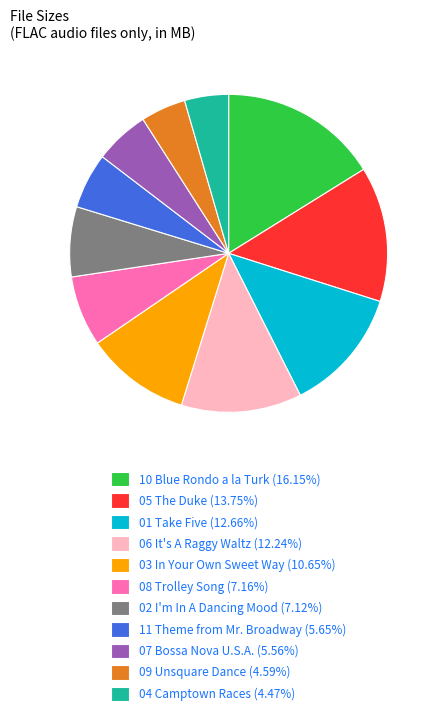

Is the sum of 11 Theme from Mr. Broadway (5.65%) and 04 Camptown Races (4.47%) greater than half?

No